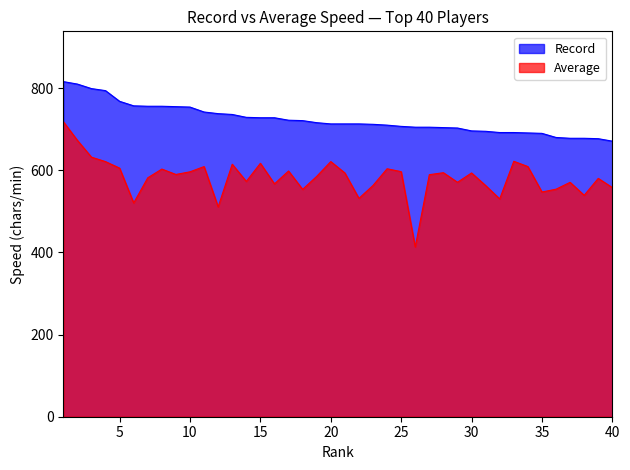

Is it true that Average equals 547.2 at 35?

True